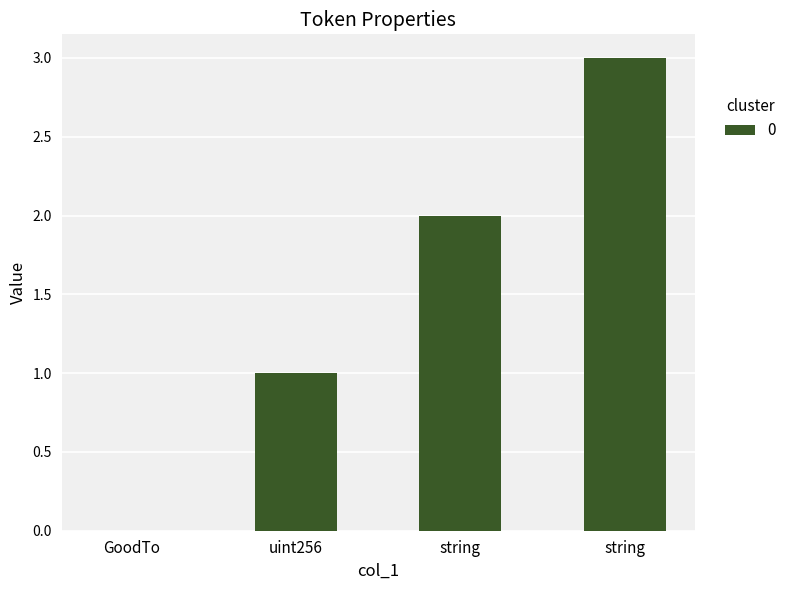

Rank the categories by value from lowest to highest.

GoodTo, uint256, string, string